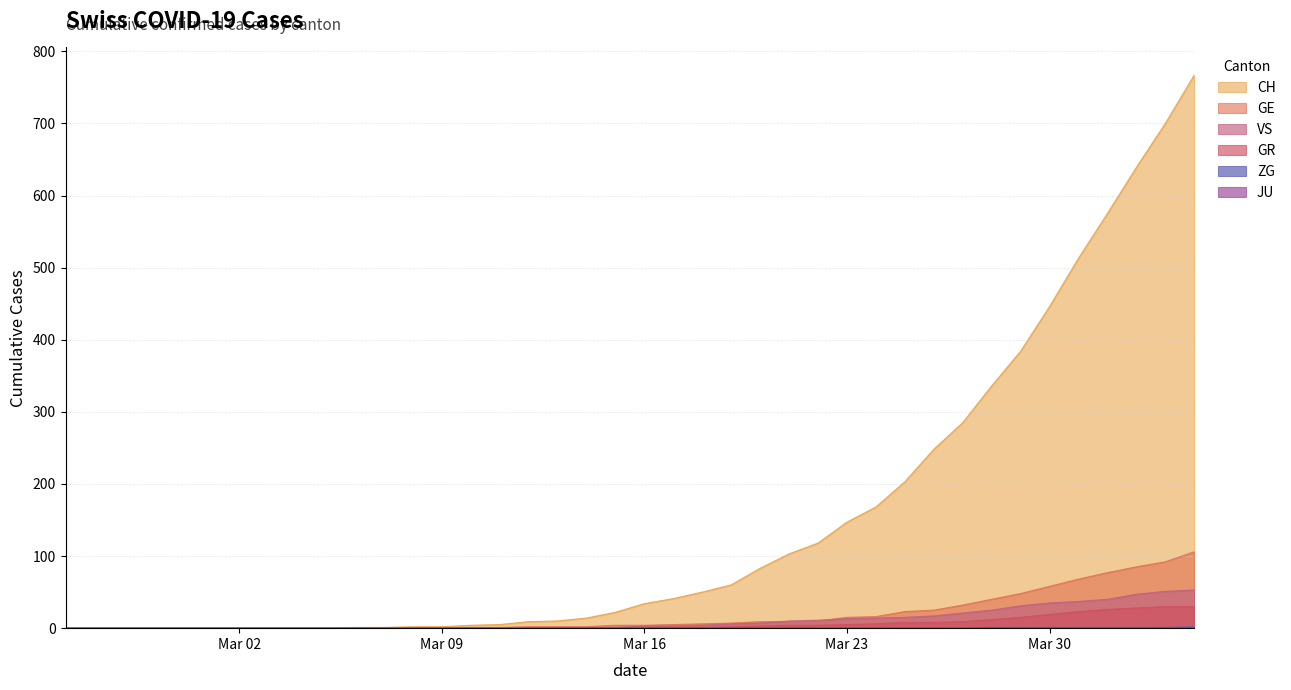

Does the chart have visible grid lines?

Yes